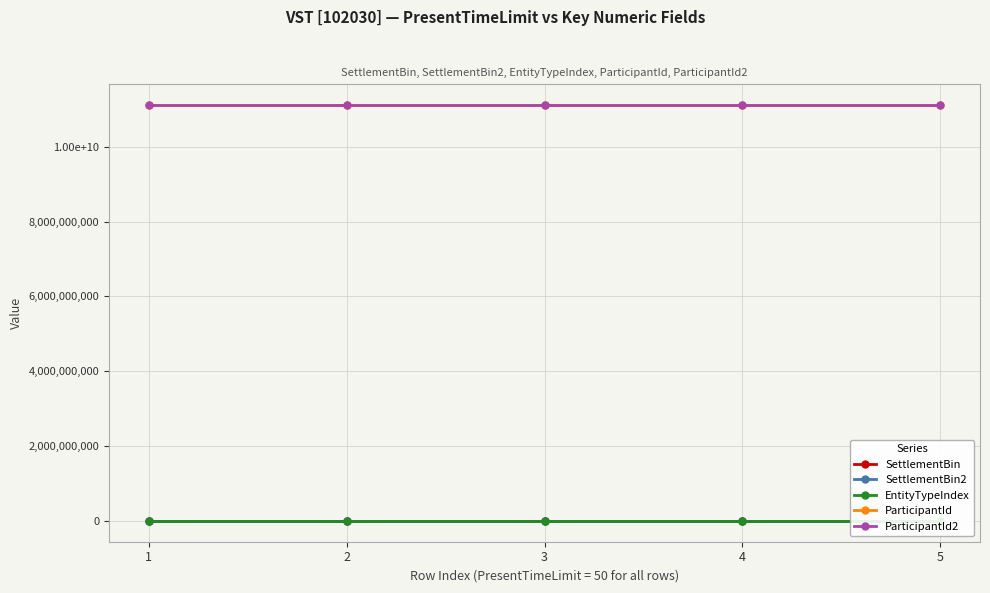

What is the spread (max minus min) of values at 4?

11111111110